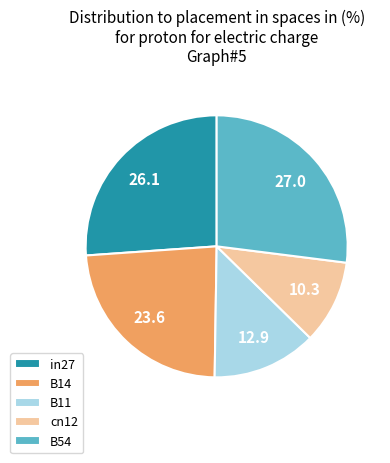

How many segments does this pie chart have?

5